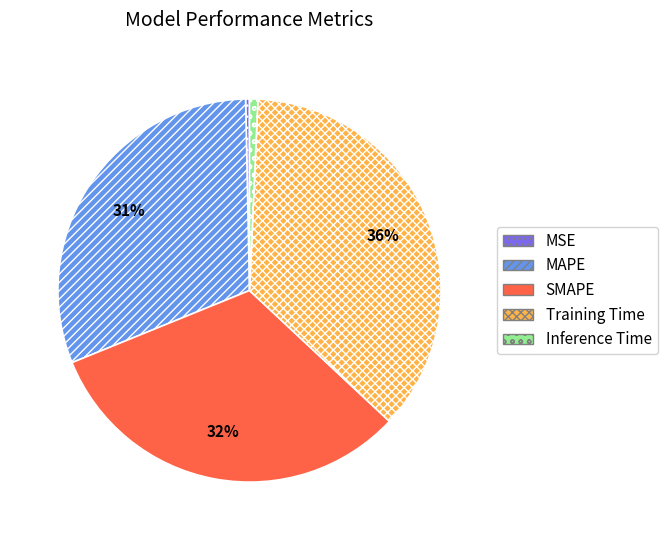

Count the number of slices in the pie.

5